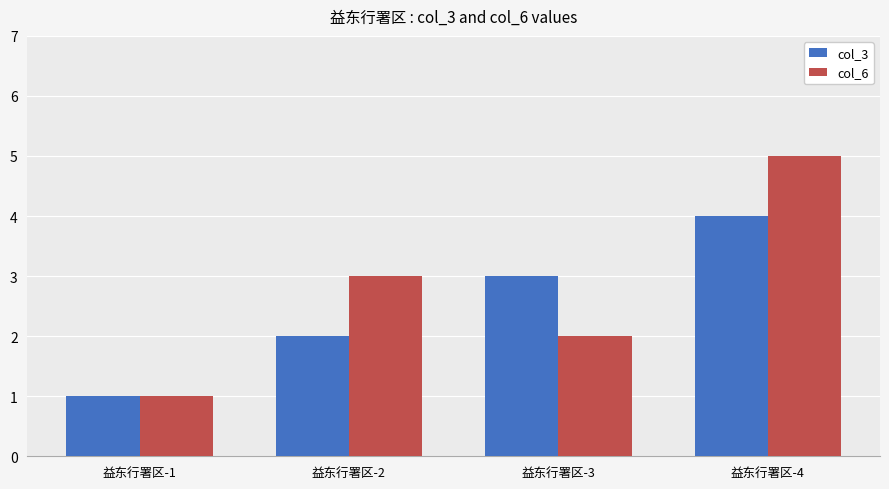

Is it true that col_6 equals 5 at 益东行署区-4?

True